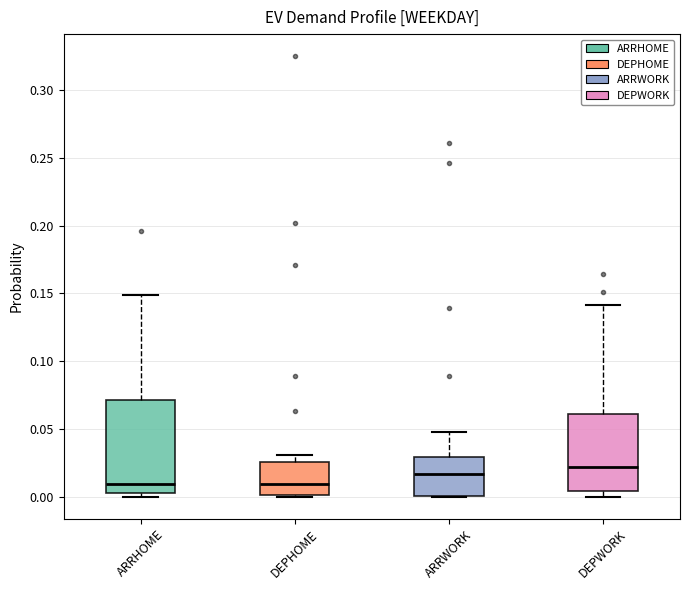

Which box is the tallest, from its lower edge to its upper edge?

ARRHOME